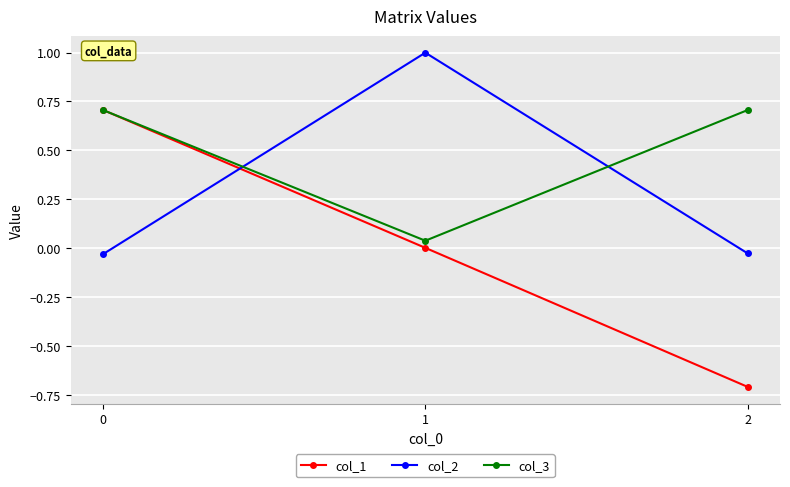

Which series changed the most between 0 and 1?

col_2